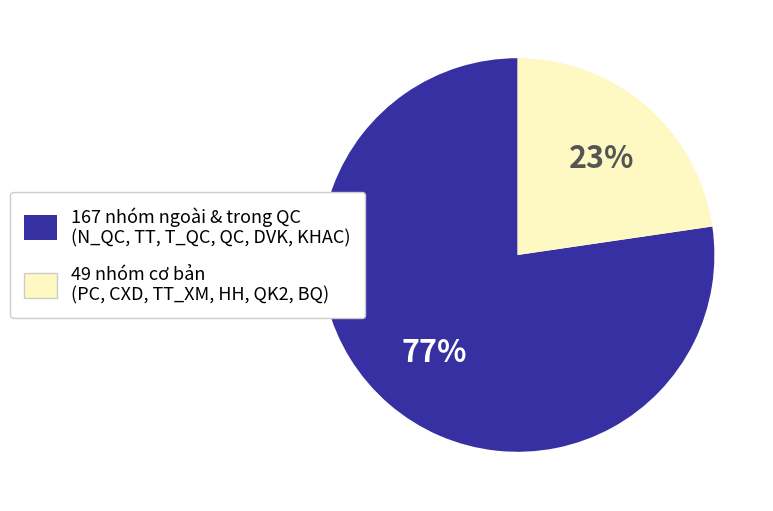

Combined, do 167 nhóm ngoài & trong QC (N_QC, TT, T_QC, QC, DVK, KHAC) and 49 nhóm cơ bản (PC, CXD, TT_XM, HH, QK2, BQ) account for over 50%?

Yes